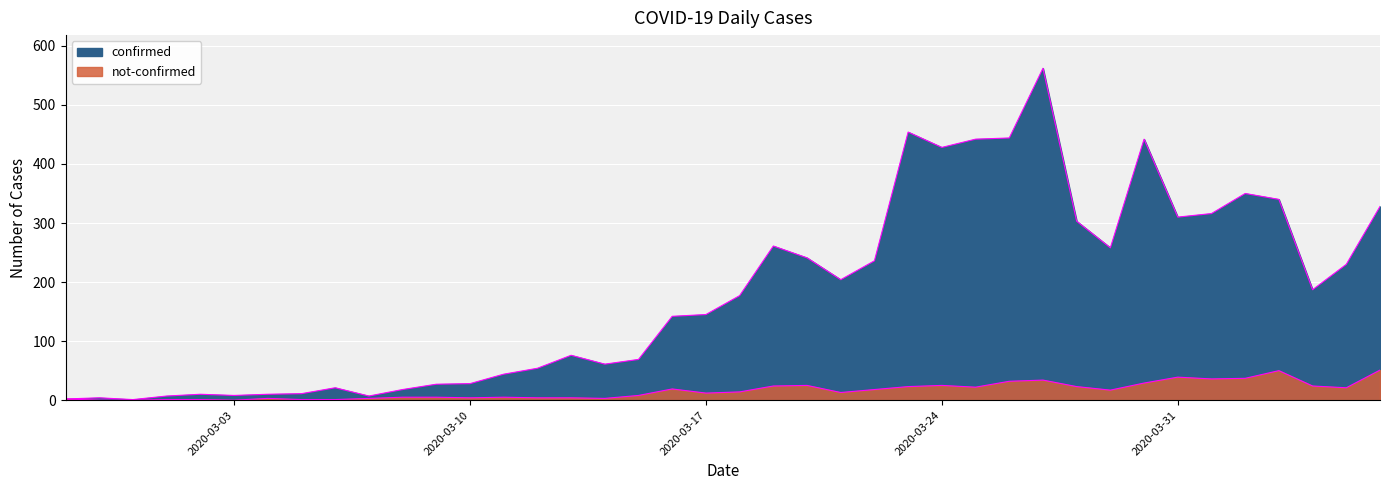

What is the label of the 27th point from the left?

2020-03-24